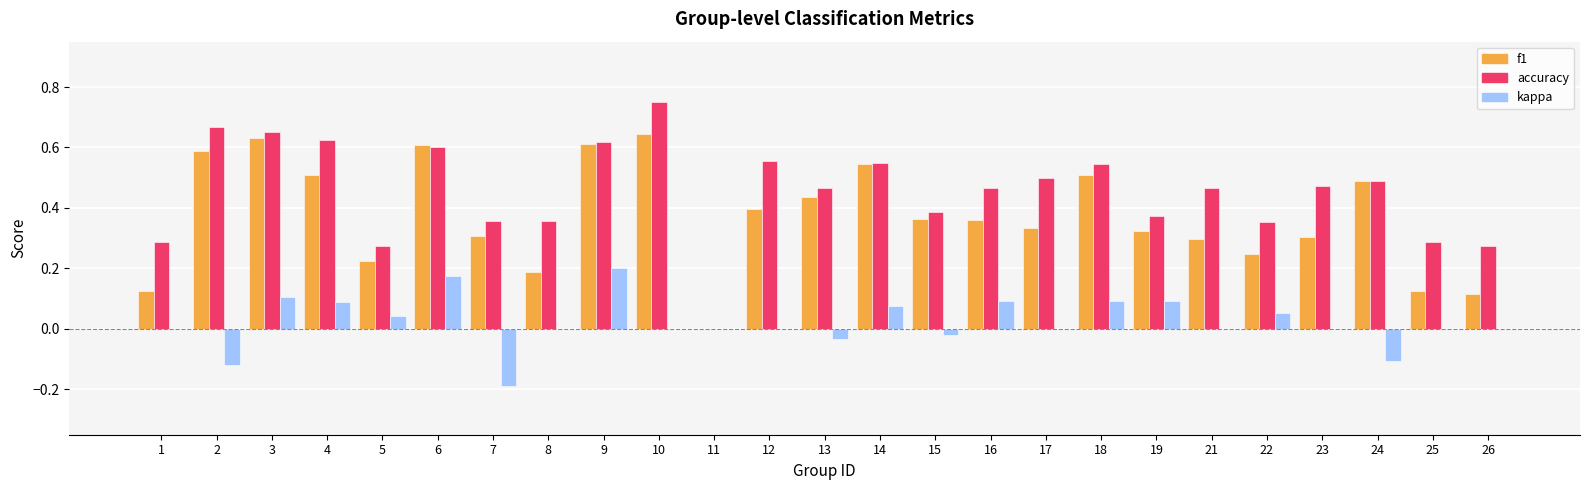

Which series changed the most between 16 and 26?

f1